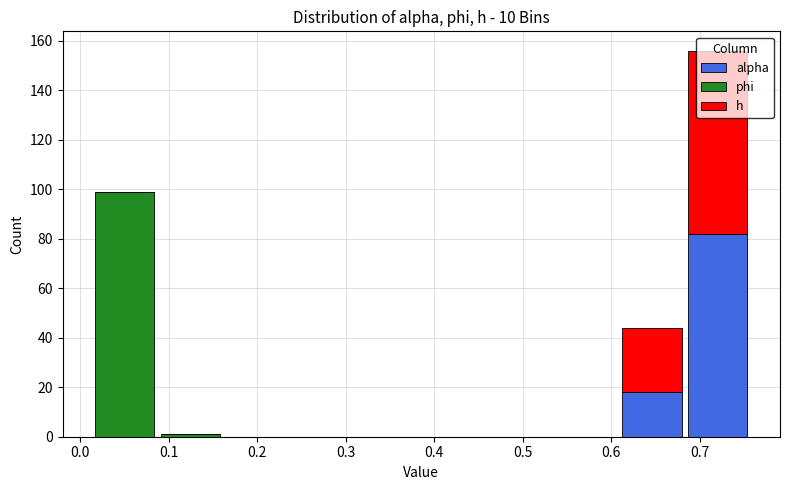

Reading left to right, transcribe this chart: for each stacked bar, give the range it covers on the x-axis and its total height. Neither the bar edges nor the heights are printed on the chart, so give them approximately, as read against the axes.

0.01 to 0.09: 100
0.09 to 0.16: under 2
0.16 to 0.24: 0
0.24 to 0.31: 0
0.31 to 0.39: 0
0.39 to 0.46: 0
0.46 to 0.53: 0
0.53 to 0.61: 0
0.61 to 0.68: 44
0.68 to 0.76: 156